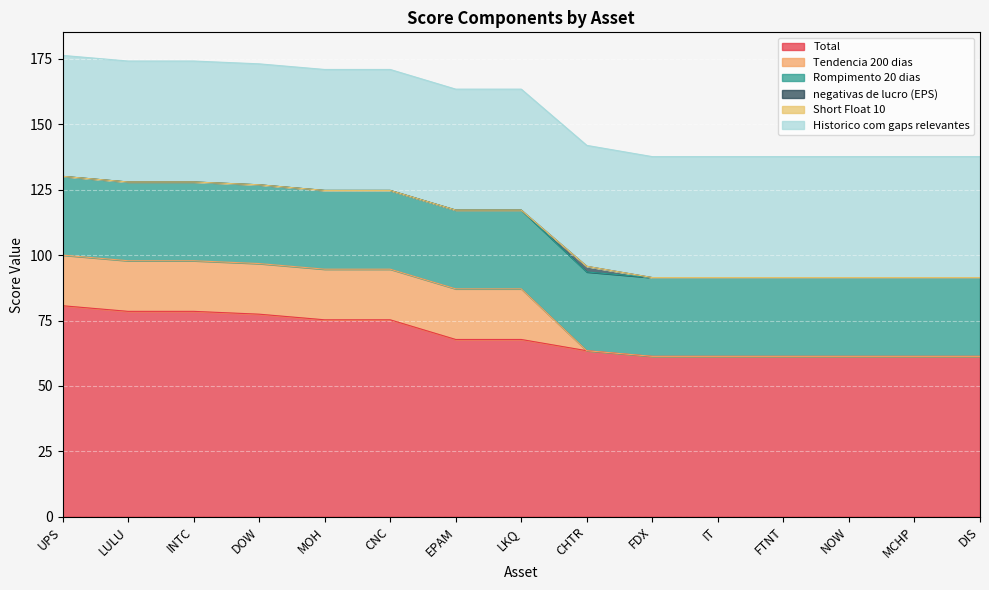

Rank the series by their maximum value, from lowest to highest.

Short Float 10, negativas de lucro (EPS), Tendencia 200 dias, Rompimento 20 dias, Historico com gaps relevantes, Total